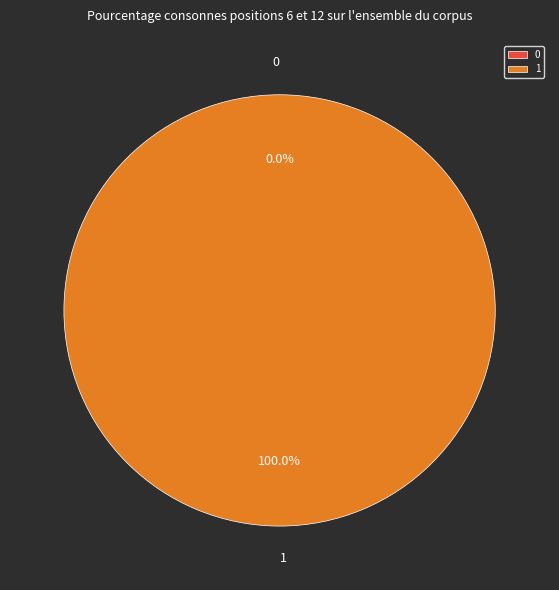

To the nearest percent, what percentage of the pie is 1?

100%